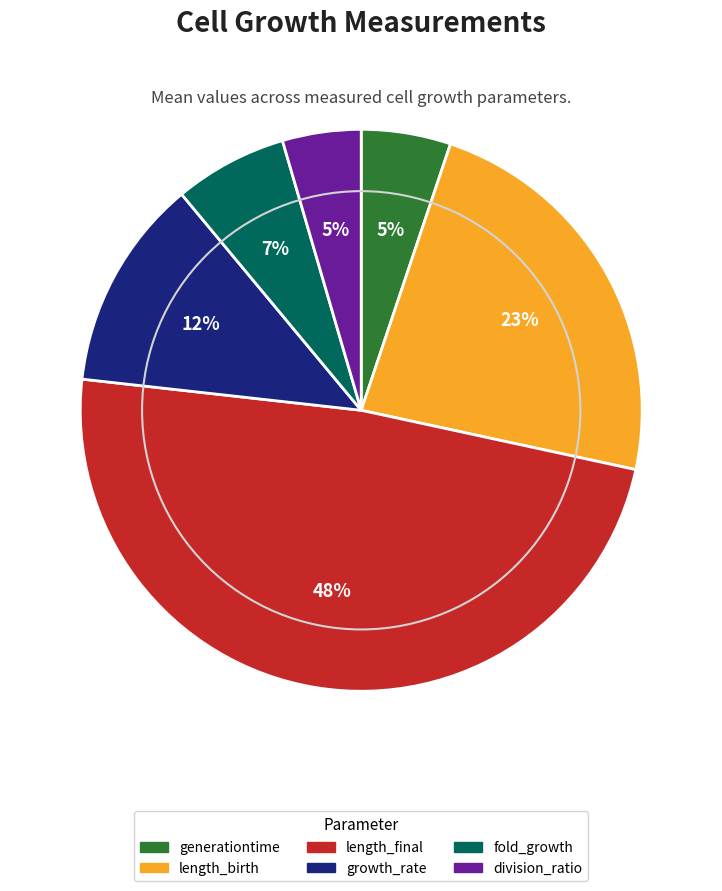

Count the number of slices in the pie.

6